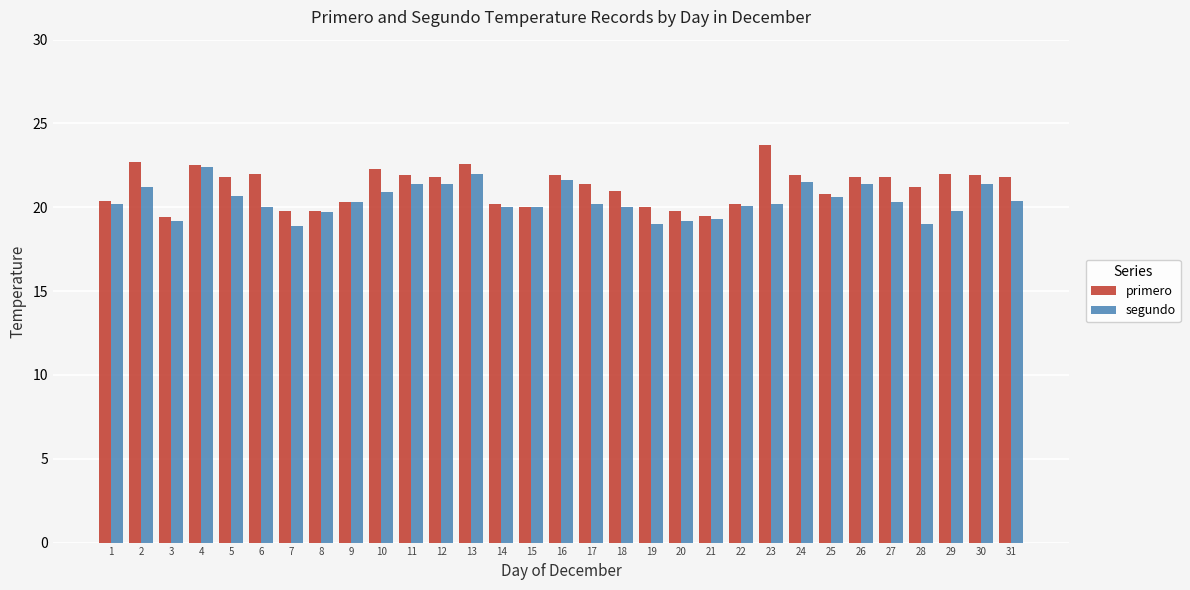

How many series are shown in this chart?

2